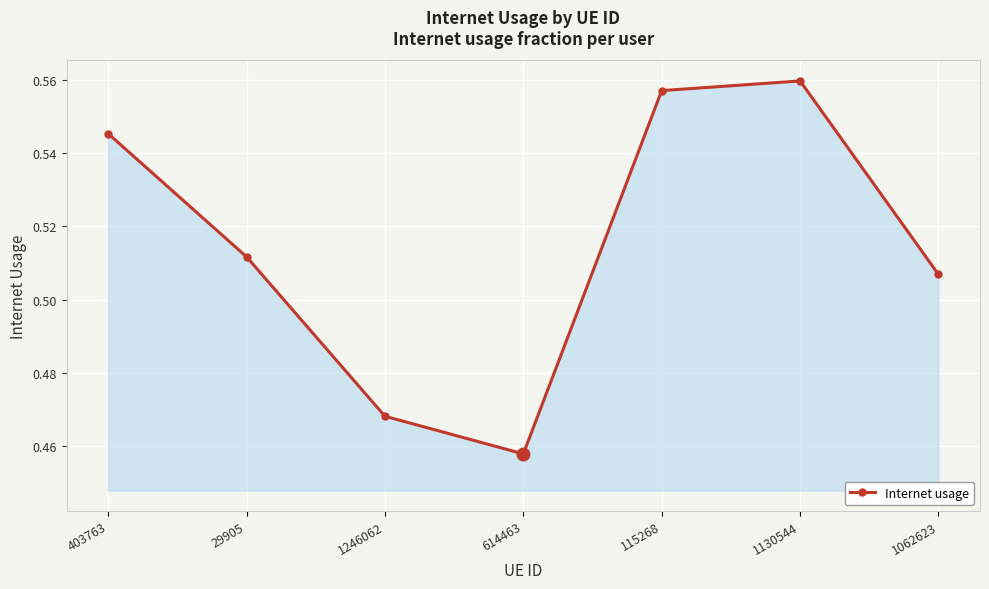

What is the label of the 6th point from the left?

1130544